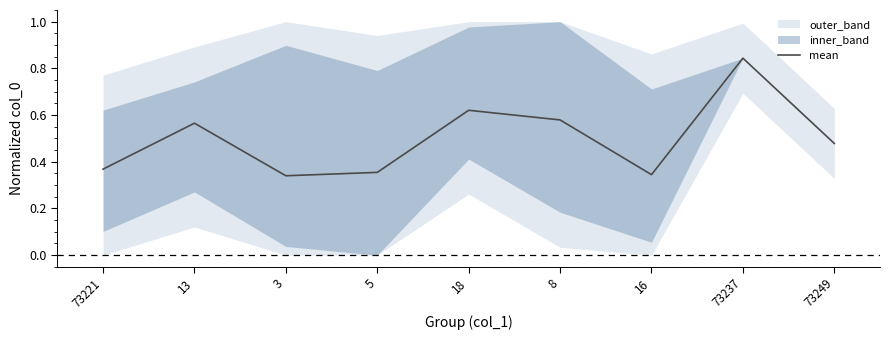

Which category has the highest value across all series?

73237